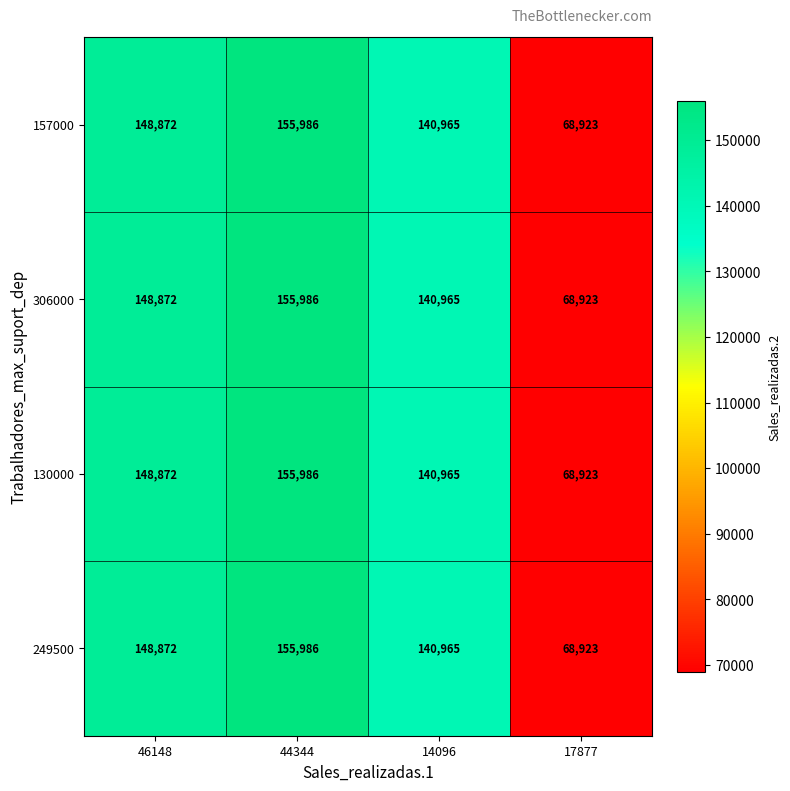

What is the difference between the second highest and minimum values in the 157000 series?

79949